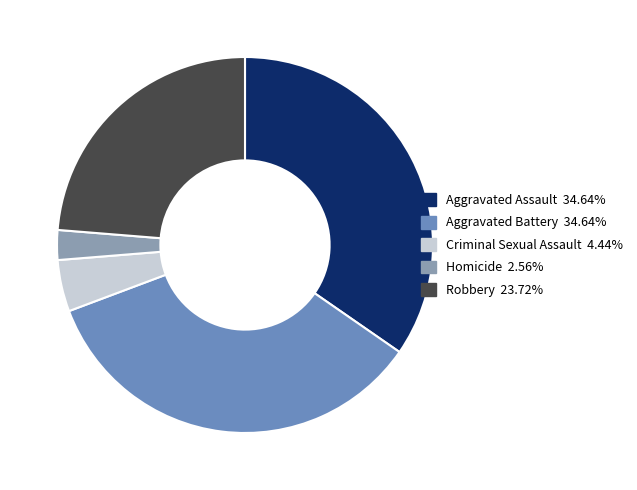

Is there a majority slice in this chart?

No